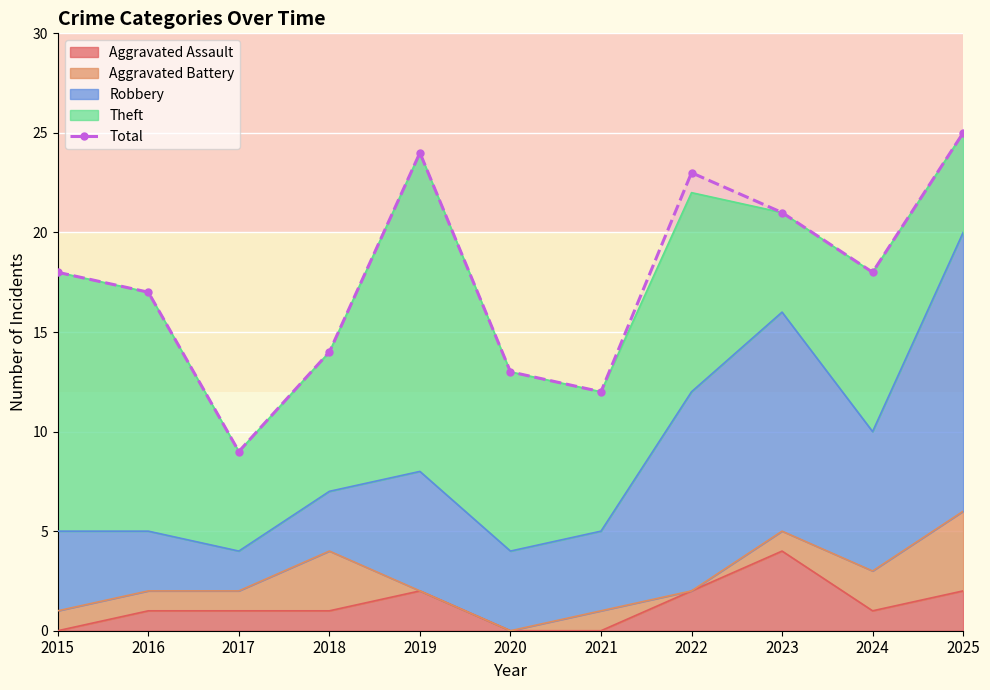

Approximately how many times larger is the value at 2020 compared to 2023?

0.6